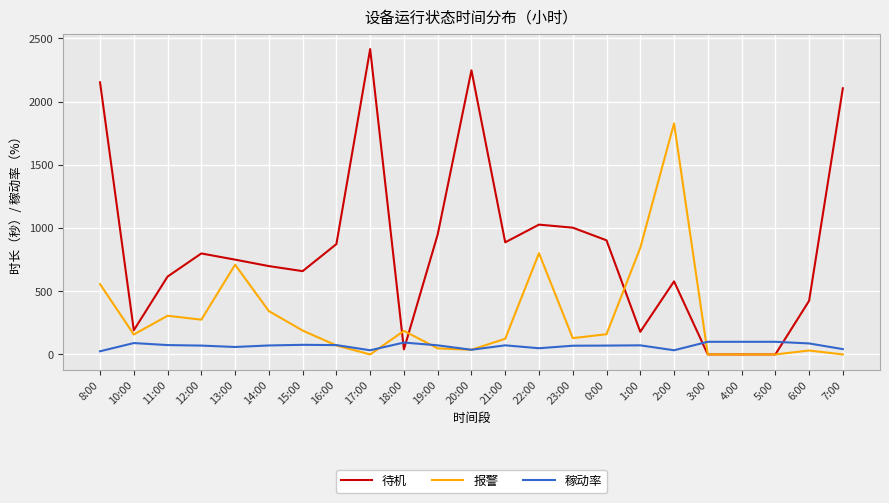

What is the lowest value of the 稼动率 series?

25